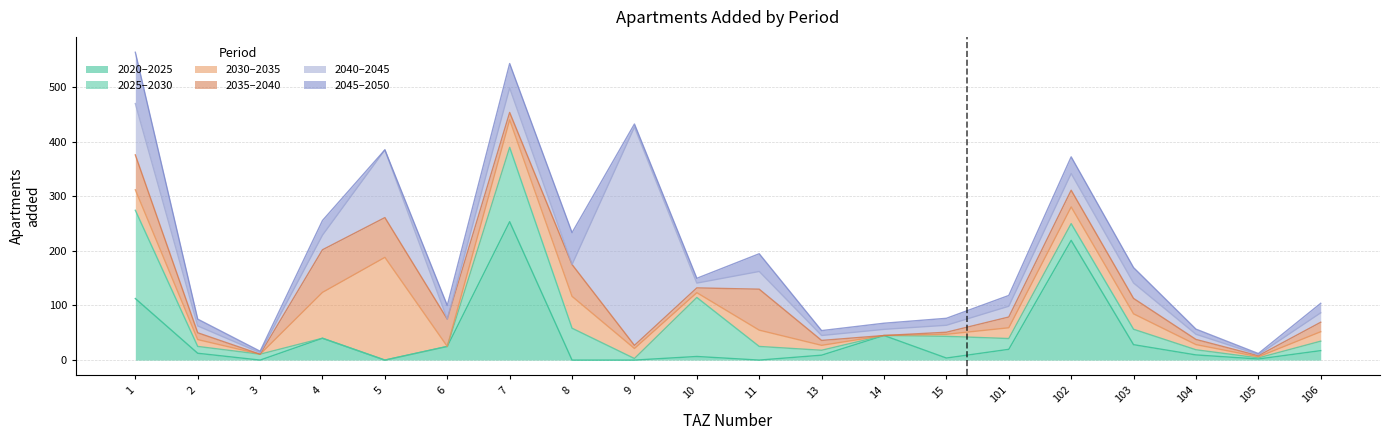

Rank the series by their maximum value, from lowest to highest.

add_aprt_2035_2040, add_aprt_2045_2050, add_aprt_2025_2030, add_aprt_2030_2035, add_aprt_2020_2025, add_aprt_2040_2045